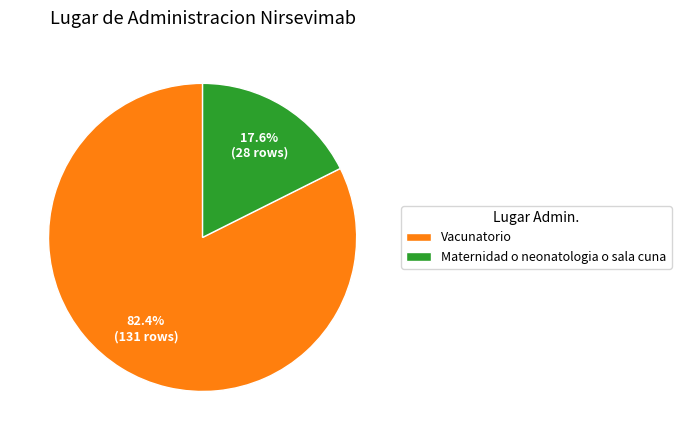

Is it true that Vacunatorio is 82% of the pie?

True